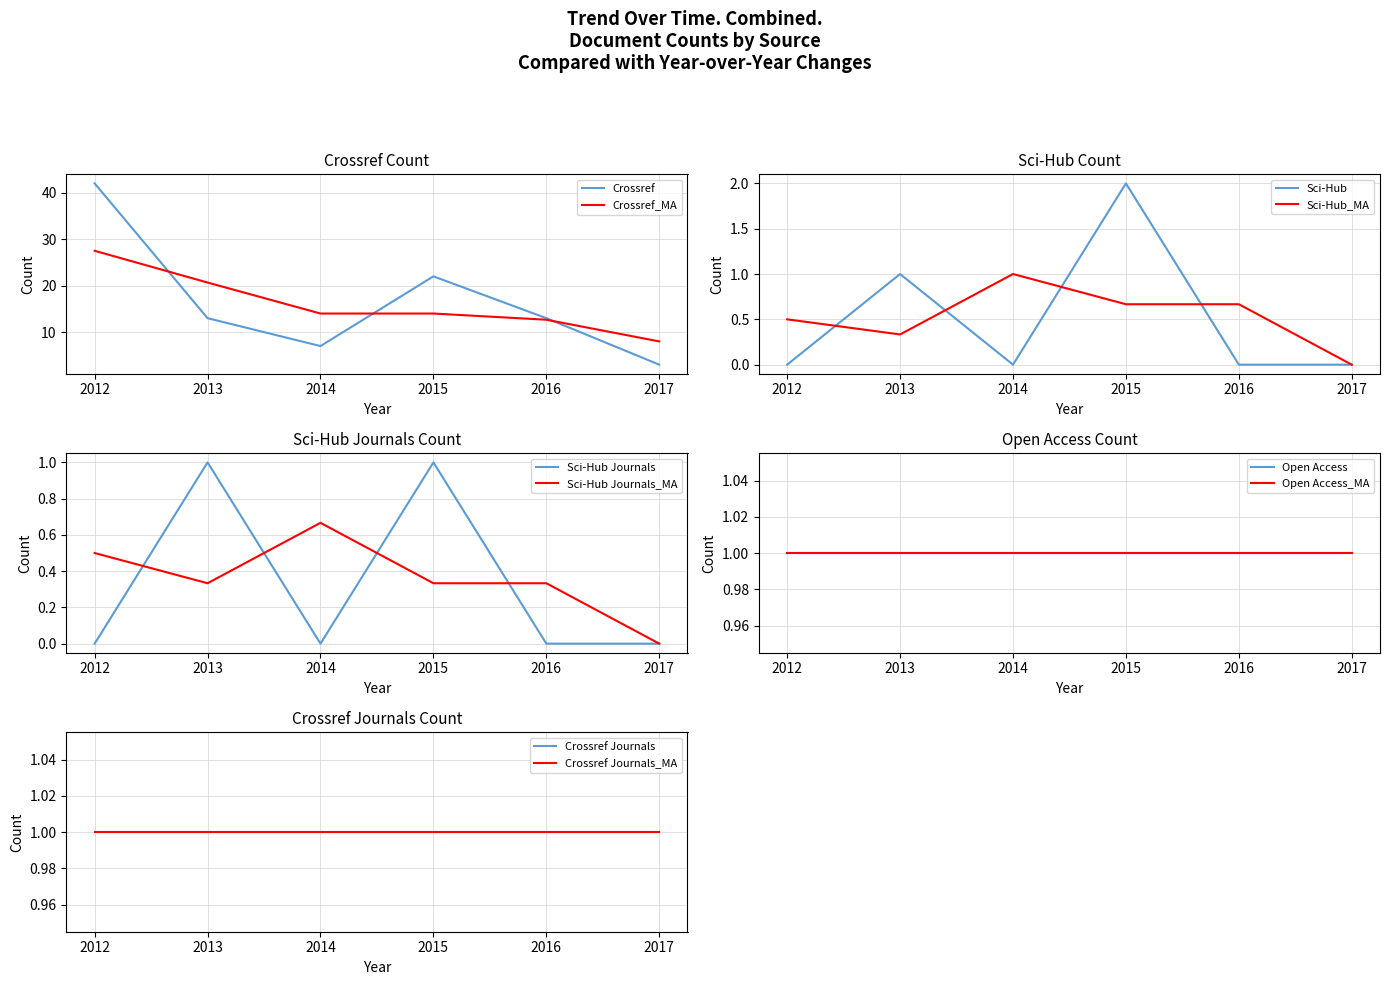

What is the difference between the maximum and minimum values in the scihub series?

2